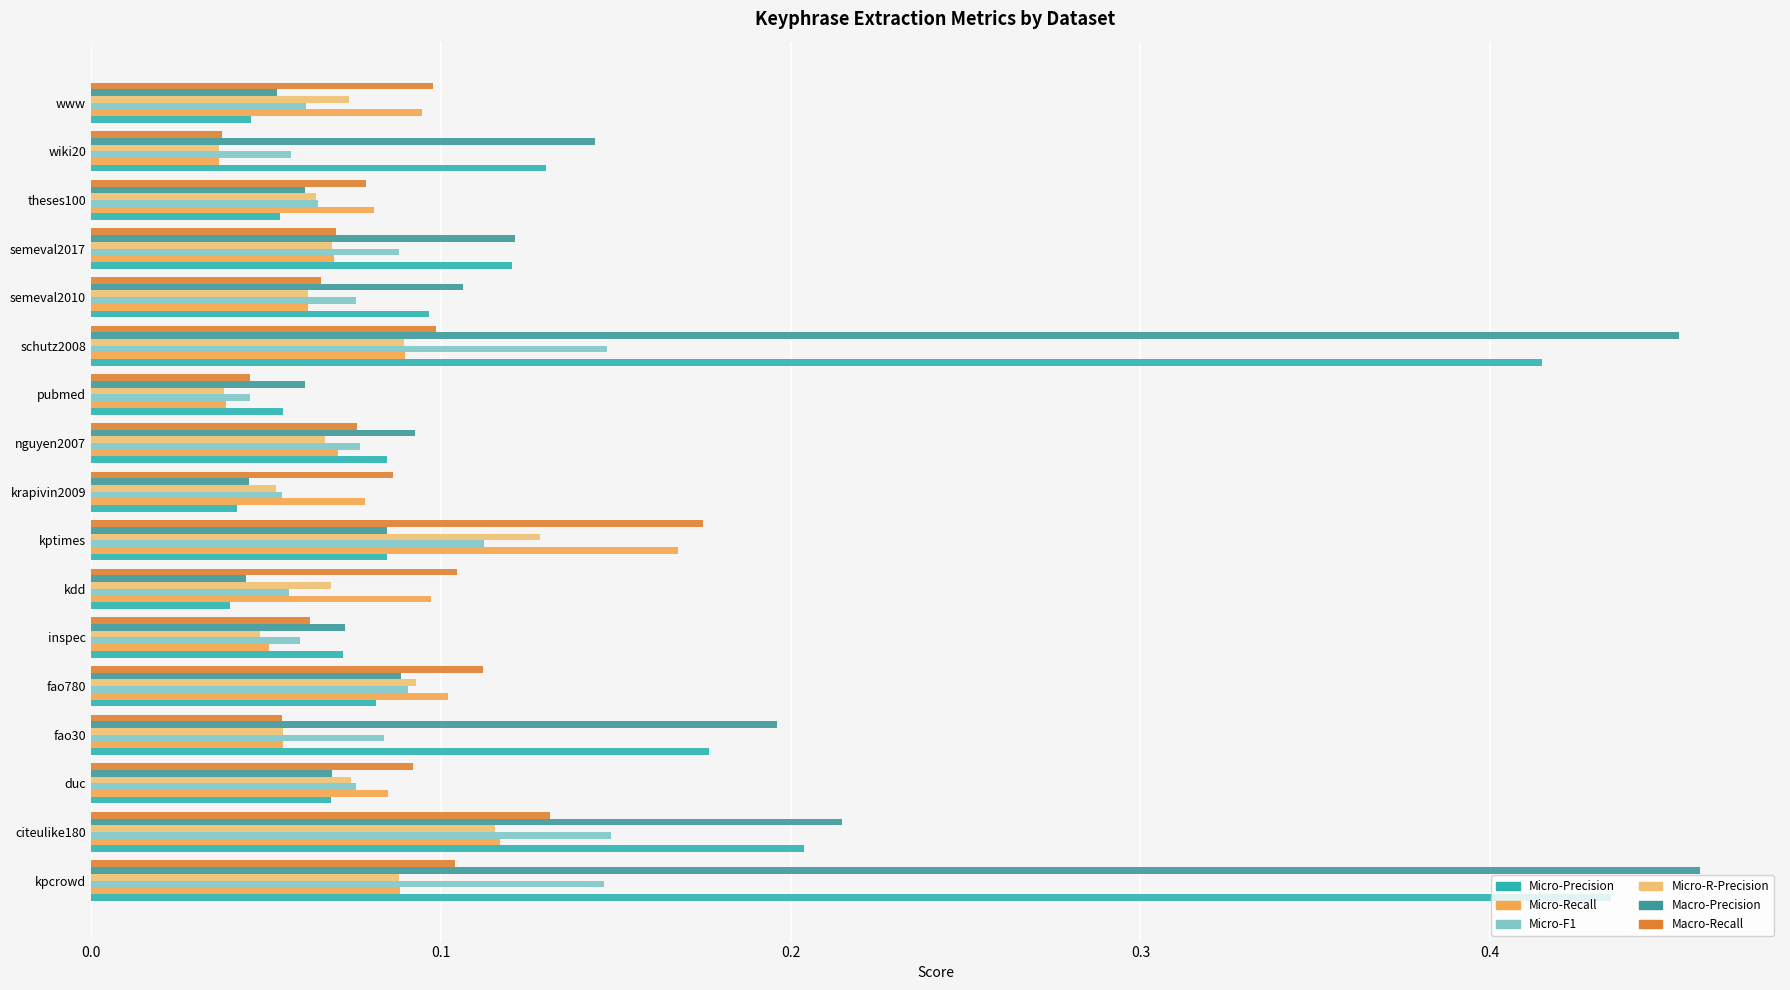

The Macro-Recall series shows 0.0 at inspec. True or false?

False